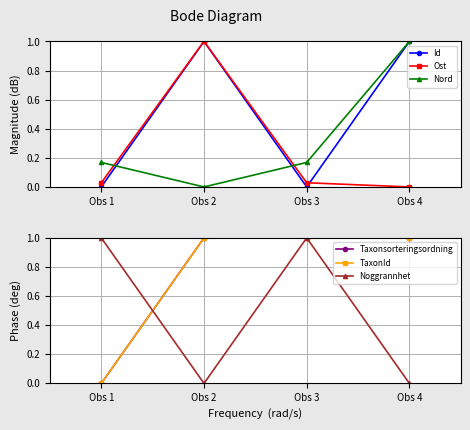

What is the value of the Noggrannhet point at the 1st from the left?

1